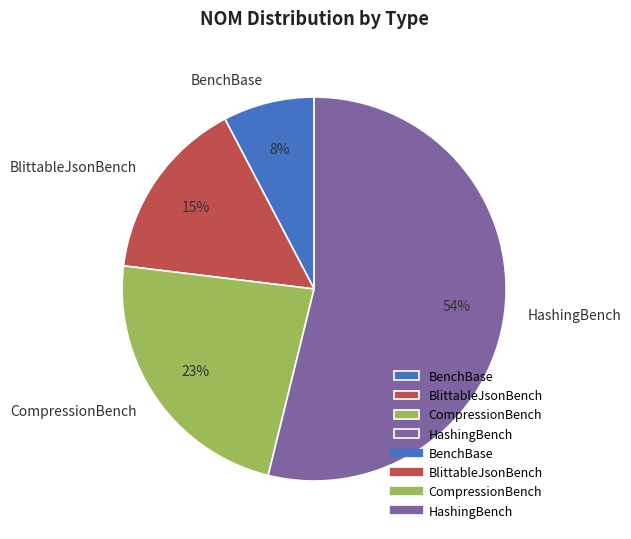

What is the smallest slice in the pie chart?

BenchBase